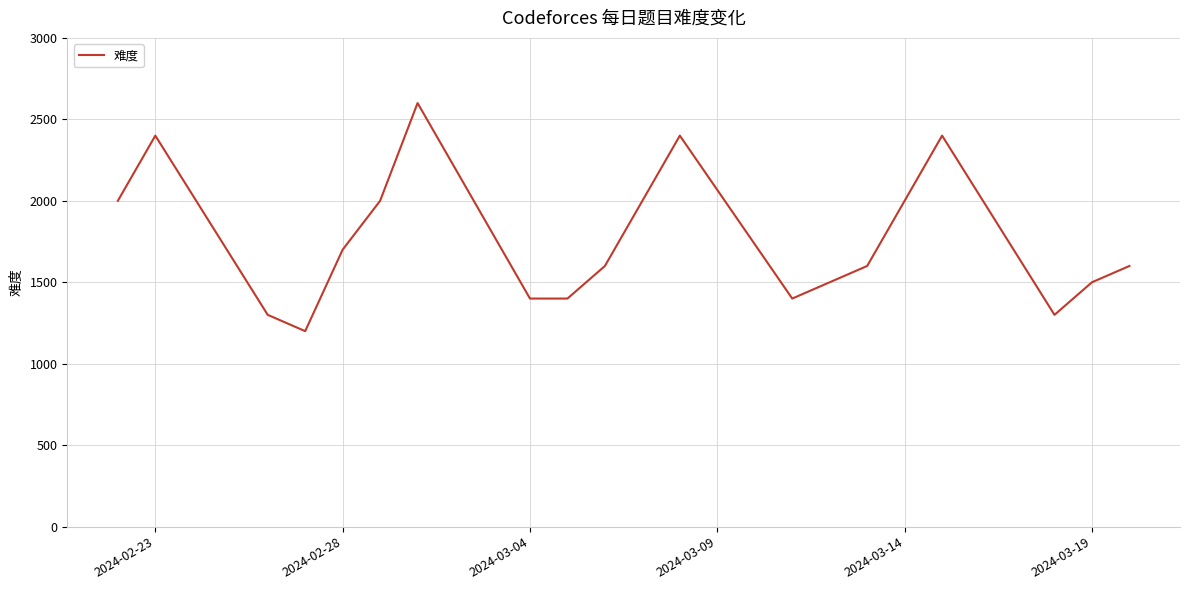

Reading left to right, list all the values displayed in this chart.

2000	2400	1300	1200	1700	2000	2600	1400	1400	1600	2000	2400	1400	1500	1600	2000	2400	1300	1500	1600